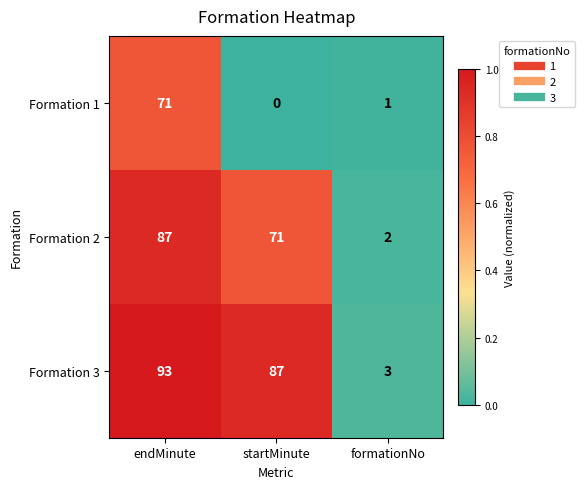

What is the sum of the Formation 2 values at formationNo and endMinute?

89